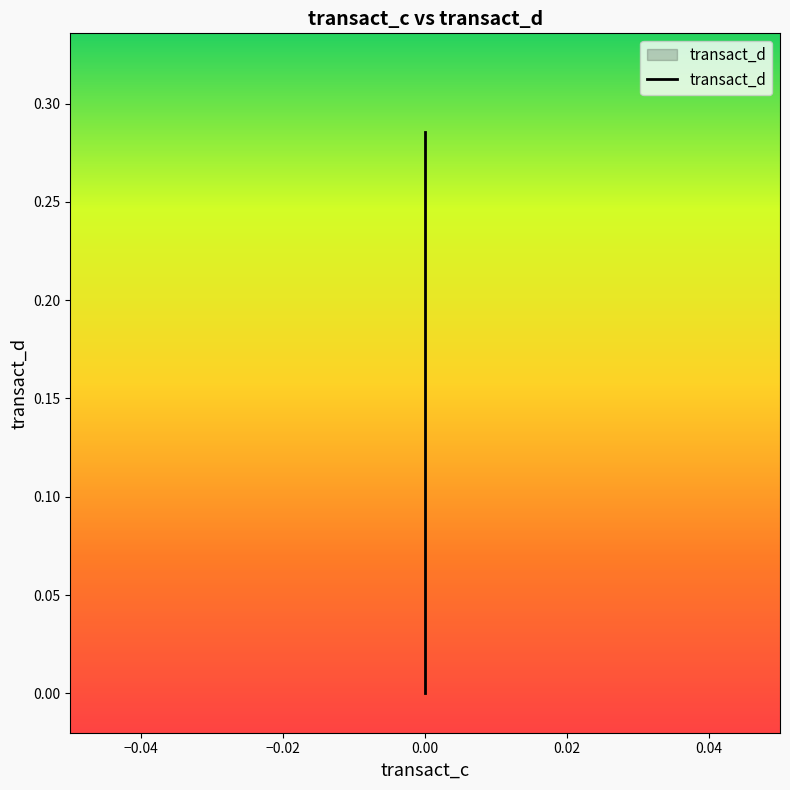

What is the sum of all values?

5.4